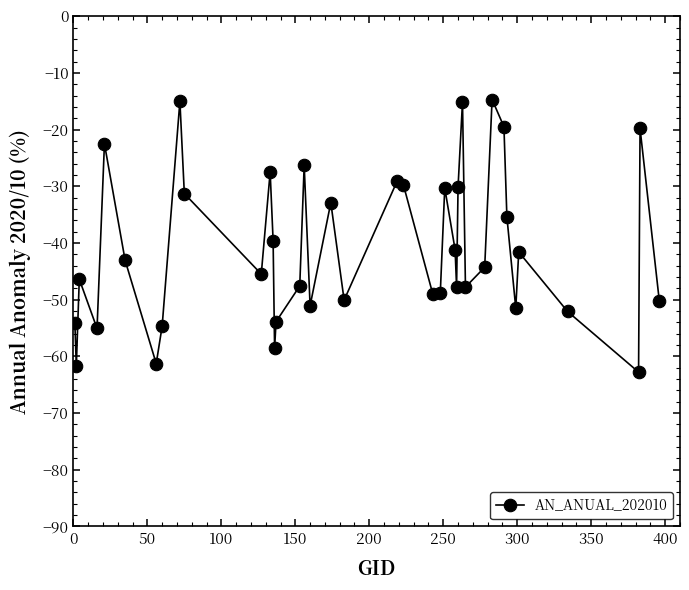

What is the minimum value shown in the chart?

-62.8